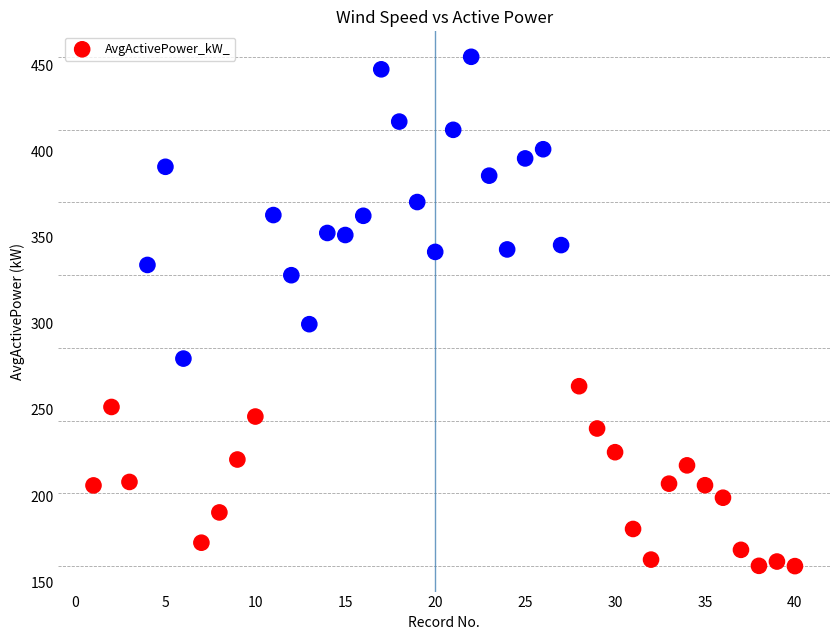

What is the range of Y values (max minus min)?

295.9